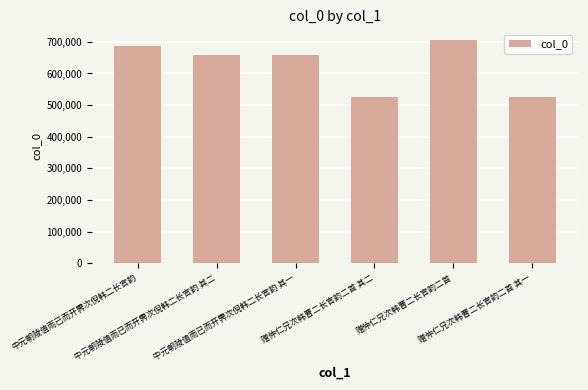

What is the value of the 4th bar from the left?

527155